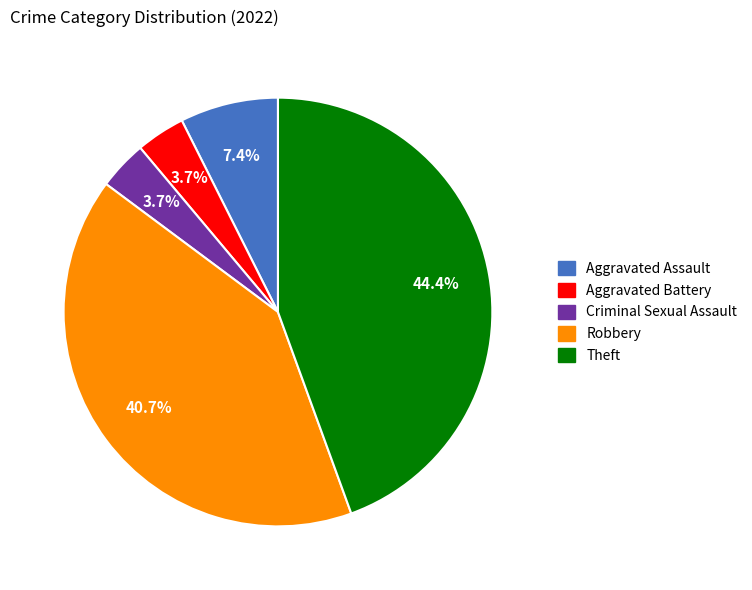

How many slices are in this pie chart?

5